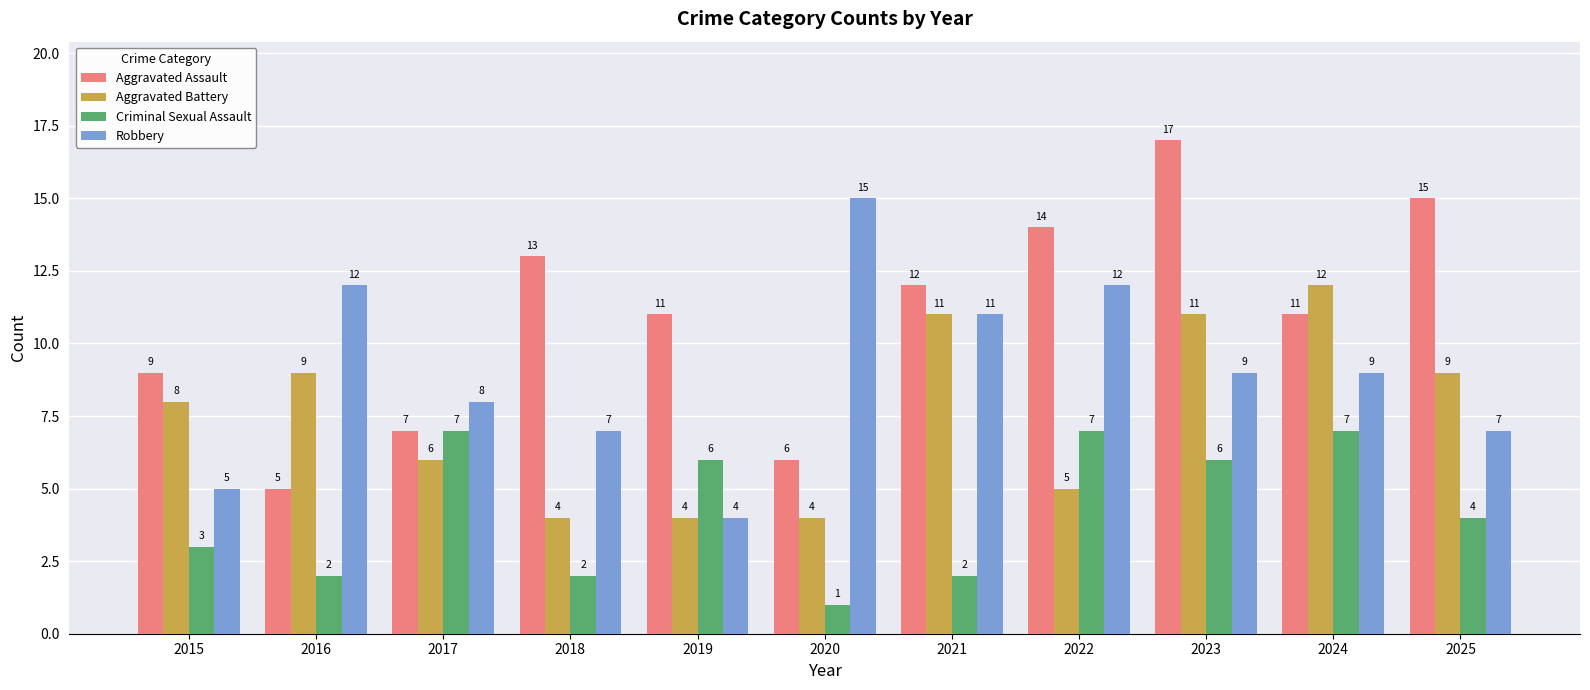

What is the sum of the Robbery values at 2019 and 2021?

15